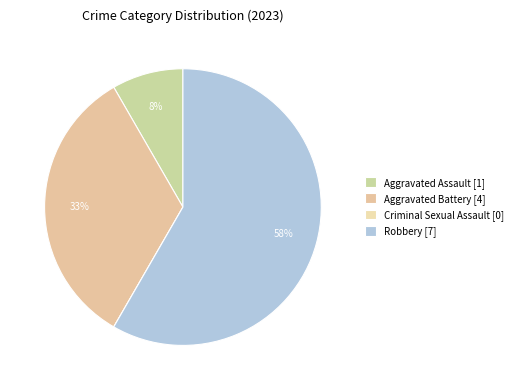

Which has a higher value, Aggravated Battery or Robbery?

Robbery